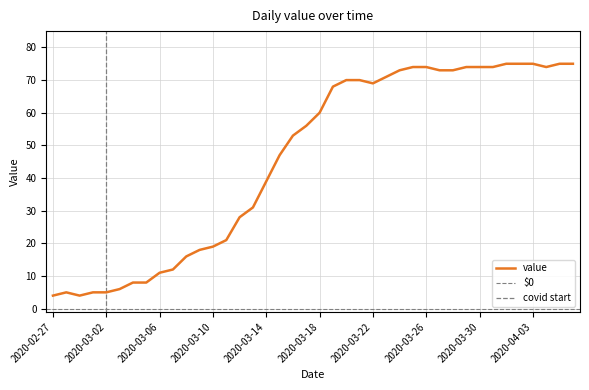

Count the number of categories in the chart.

40